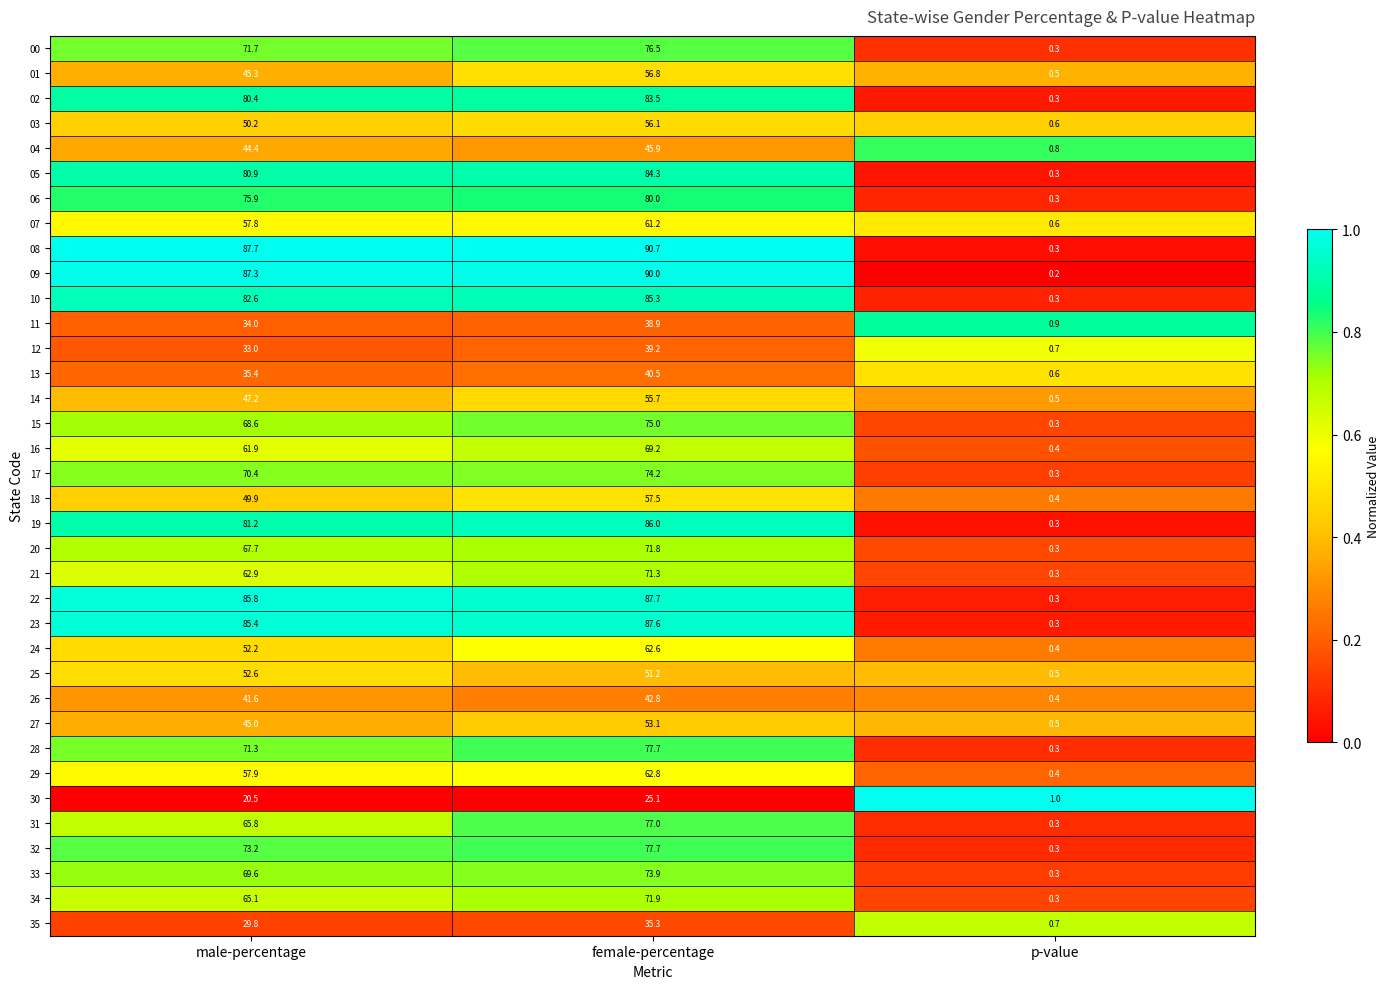

Which label corresponds to the largest value in the chart?

female-percentage